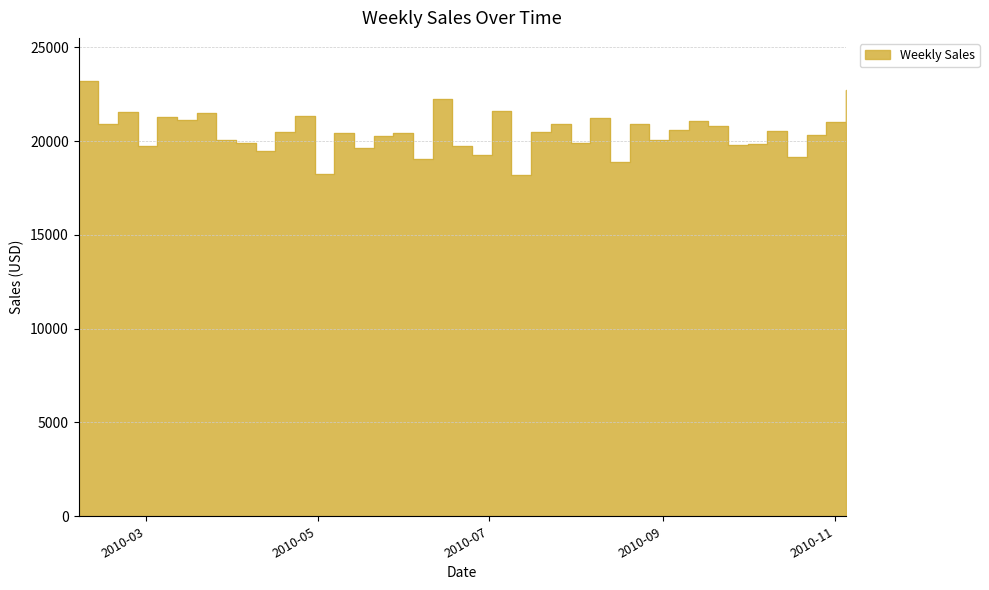

What is the sum of the values at 2010-07-23 and 2010-03-05?

42174.6